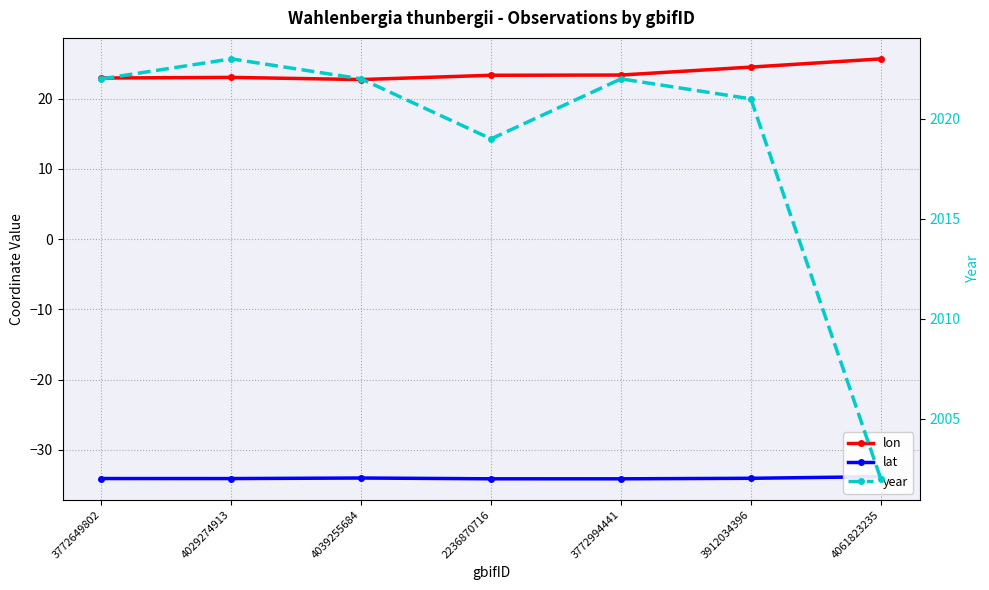

At which label is year closest to 2012?

2236870716